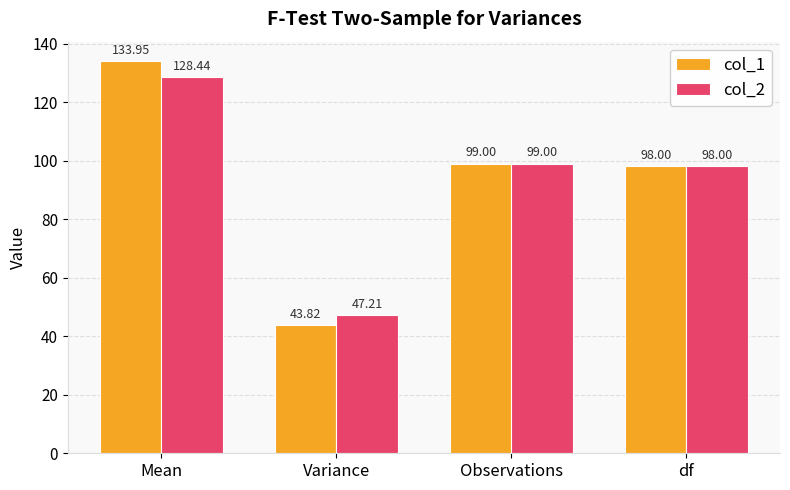

Where does the col_1 series first go above 99?

Mean